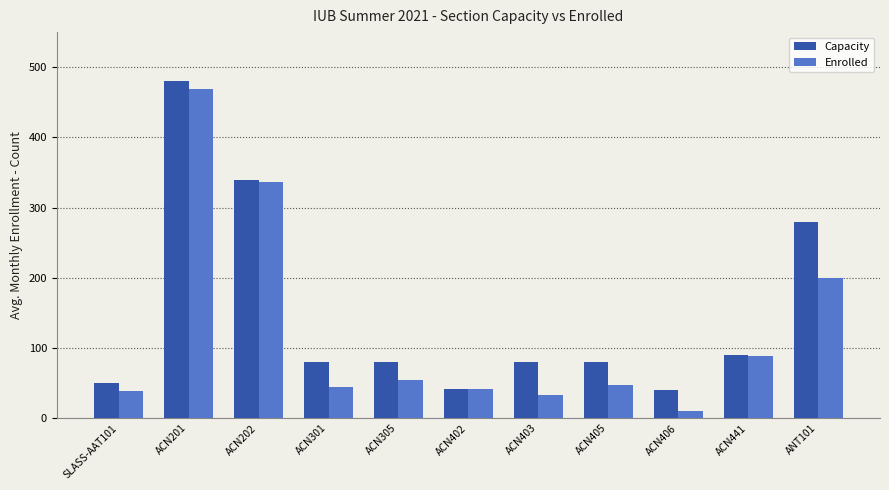

The value of Capacity at ACN305 is 80. True or false?

True